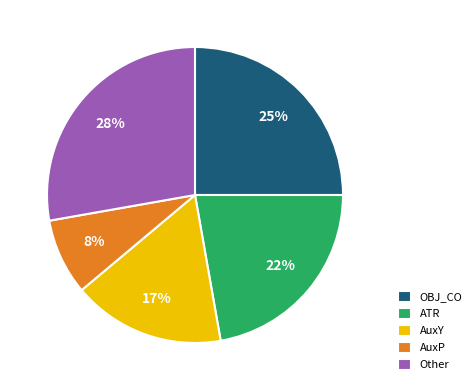

What percentage is the Other slice, to the nearest percent?

28%